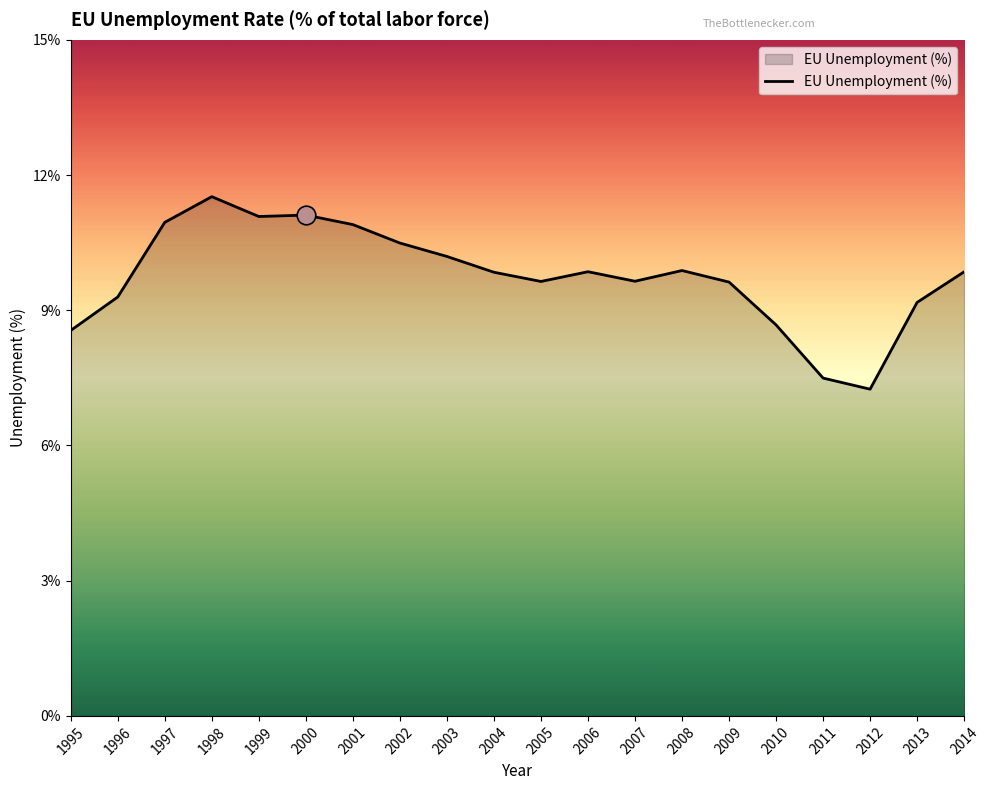

What is the change in value from 2005 to 2011?

-2.1